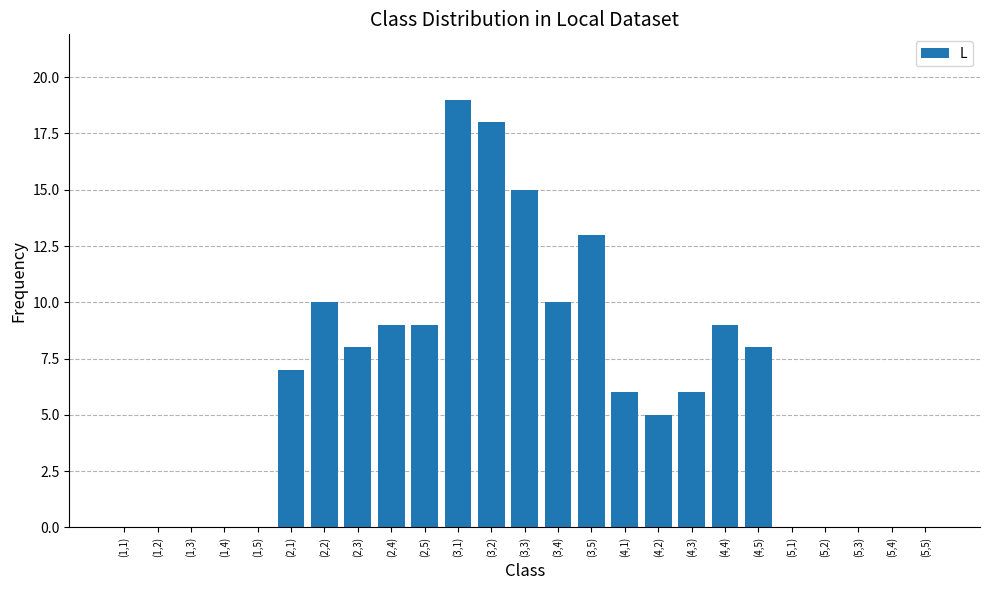

Reading left to right, extract all data points from this chart.

0	0	0	0	0	7	10	8	9	9	19	18	15	10	13	6	5	6	9	8	0	0	0	0	0